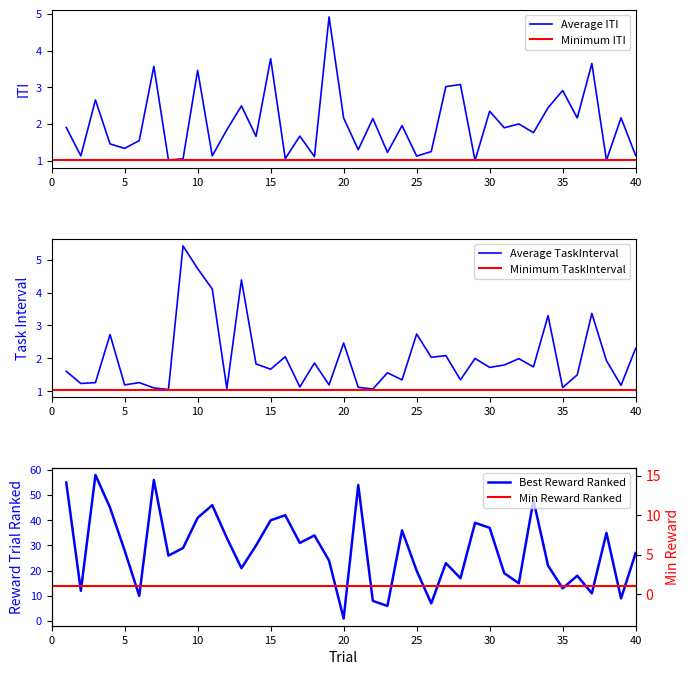

Where is the first local maximum for TaskInterval?

4